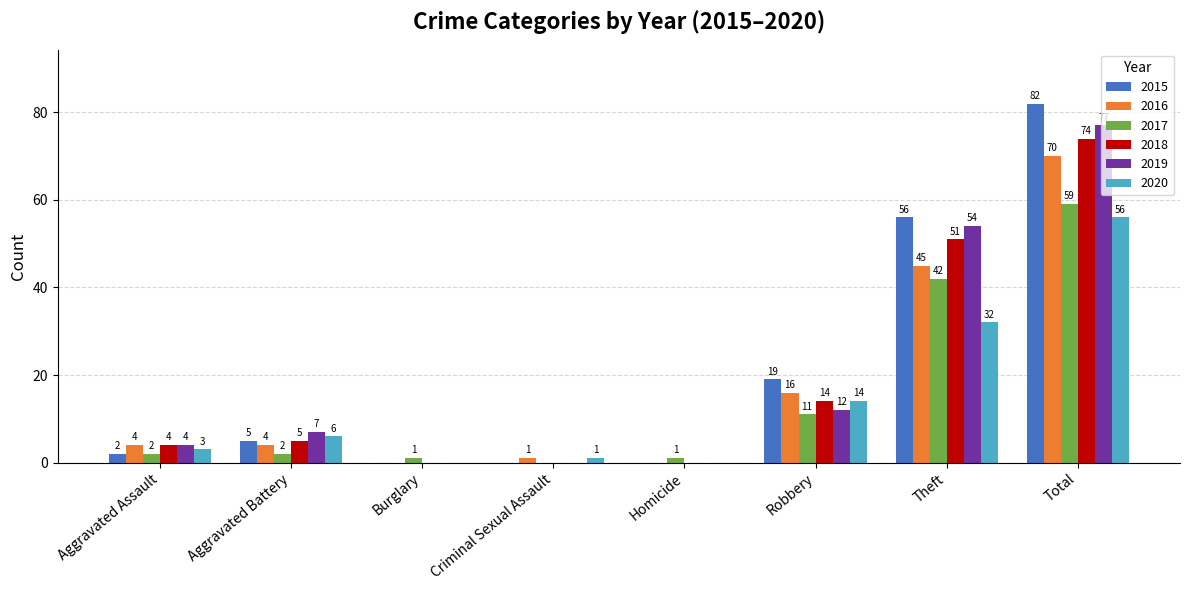

At which label is 2015 closest to 41?

Theft